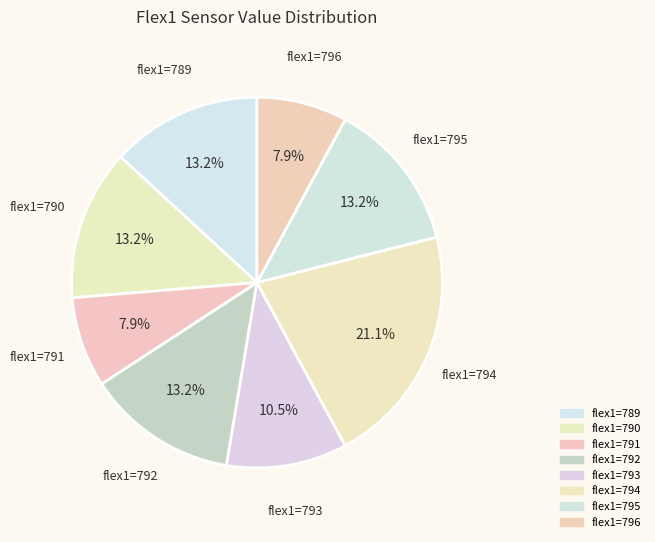

How many segments does this pie chart have?

8